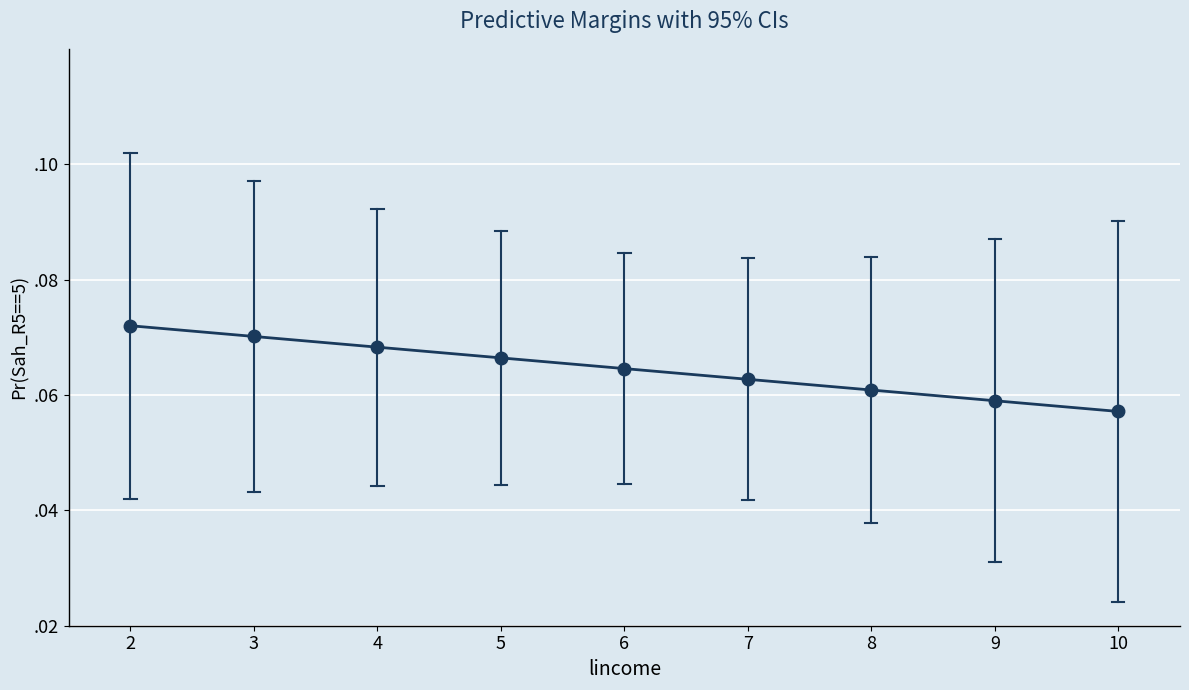

Is it true that the value at 7 is 0.1?

False